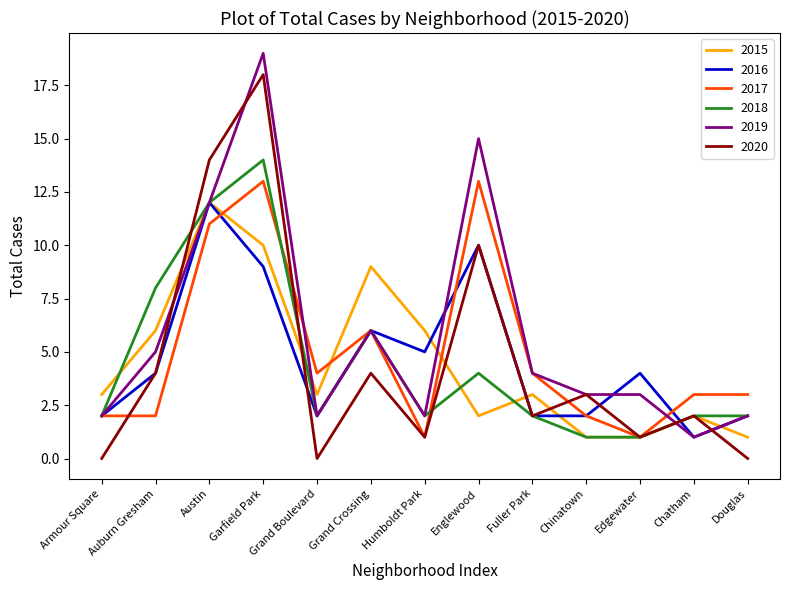

Reading left to right, transcribe all the data shown in this chart.

2015: Armour Square=3	Auburn Gresham=6	Austin=12	Garfield Park=10	Grand Boulevard=3	Grand Crossing=9	Humboldt Park=6	Englewood=2	Fuller Park=3	Chinatown=1	Edgewater=1	Chatham=2	Douglas=1
2016: Armour Square=2	Auburn Gresham=4	Austin=12	Garfield Park=9	Grand Boulevard=2	Grand Crossing=6	Humboldt Park=5	Englewood=10	Fuller Park=2	Chinatown=2	Edgewater=4	Chatham=1	Douglas=2
2017: Armour Square=2	Auburn Gresham=2	Austin=11	Garfield Park=13	Grand Boulevard=4	Grand Crossing=6	Humboldt Park=1	Englewood=13	Fuller Park=4	Chinatown=2	Edgewater=1	Chatham=3	Douglas=3
2018: Armour Square=2	Auburn Gresham=8	Austin=12	Garfield Park=14	Grand Boulevard=2	Grand Crossing=6	Humboldt Park=2	Englewood=4	Fuller Park=2	Chinatown=1	Edgewater=1	Chatham=2	Douglas=2
2019: Armour Square=2	Auburn Gresham=5	Austin=12	Garfield Park=19	Grand Boulevard=2	Grand Crossing=6	Humboldt Park=2	Englewood=15	Fuller Park=4	Chinatown=3	Edgewater=3	Chatham=1	Douglas=2
2020: Armour Square=0	Auburn Gresham=4	Austin=14	Garfield Park=18	Grand Boulevard=0	Grand Crossing=4	Humboldt Park=1	Englewood=10	Fuller Park=2	Chinatown=3	Edgewater=1	Chatham=2	Douglas=0